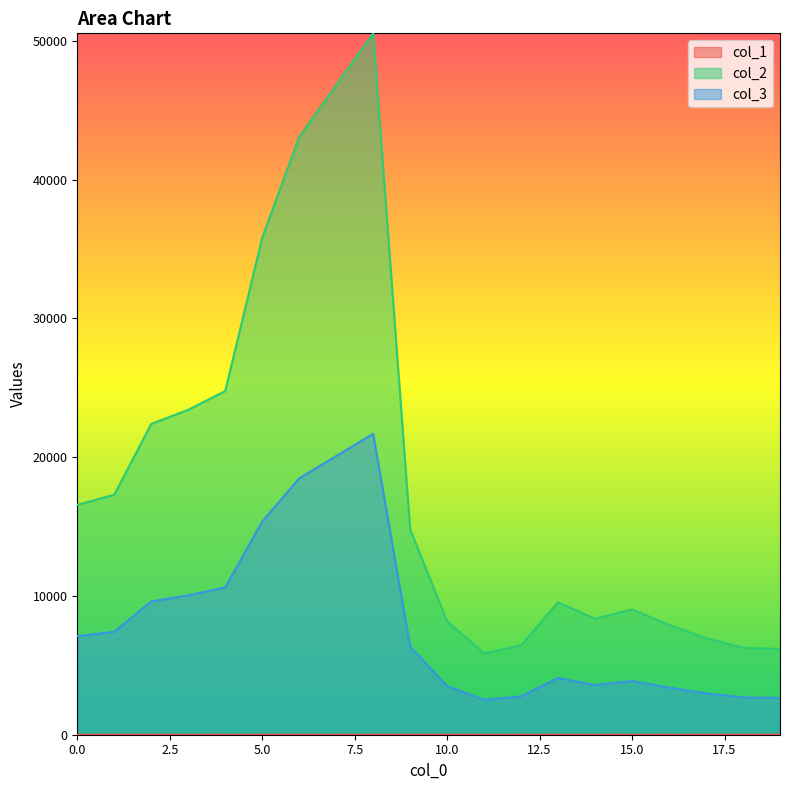

True or false: col_1 has a value of 0.1 at 7.

True